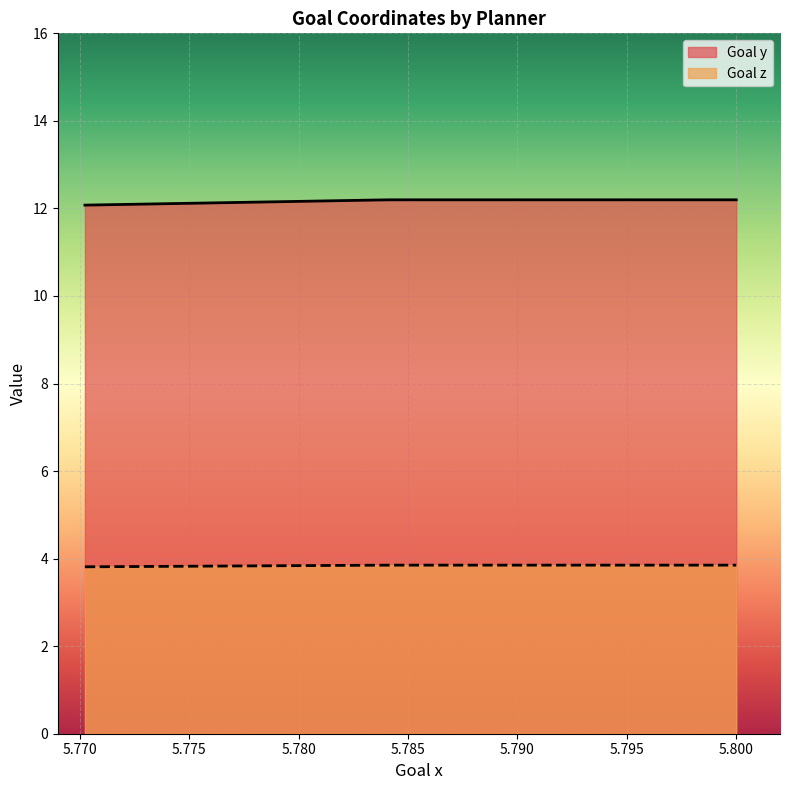

Reading left to right, what are all the values shown in this chart?

Goal y: 12.1	12.2	12.2	12.2	12.2	12.2	12.2	12.2	12.2	12.2	12.2	12.2	12.2	12.2	12.2
Goal z: 3.8	3.9	3.9	3.9	3.9	3.9	3.9	3.9	3.9	3.9	3.9	3.9	3.9	3.9	3.9